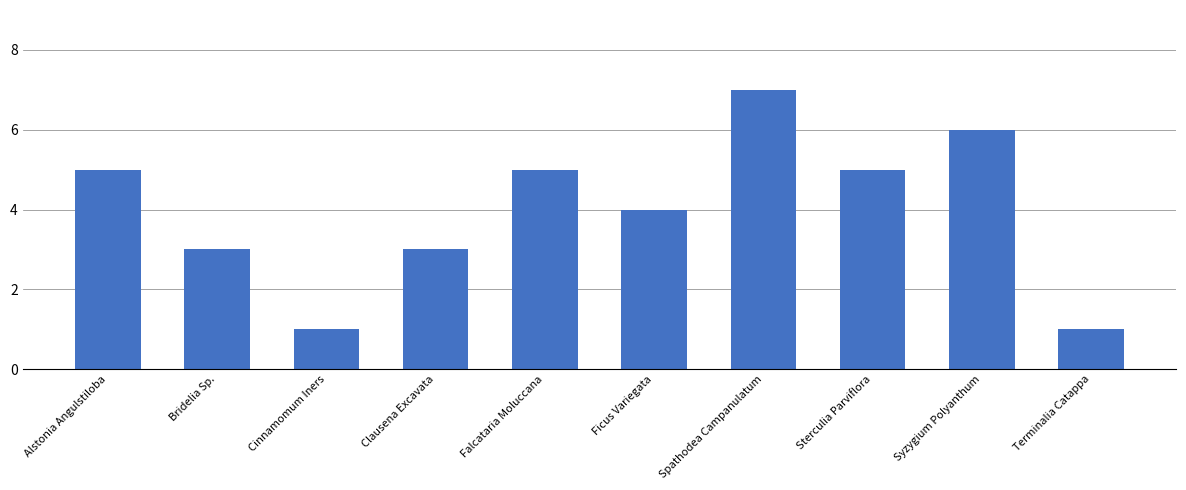

What position from the right is Cinnamomum Iners?

8